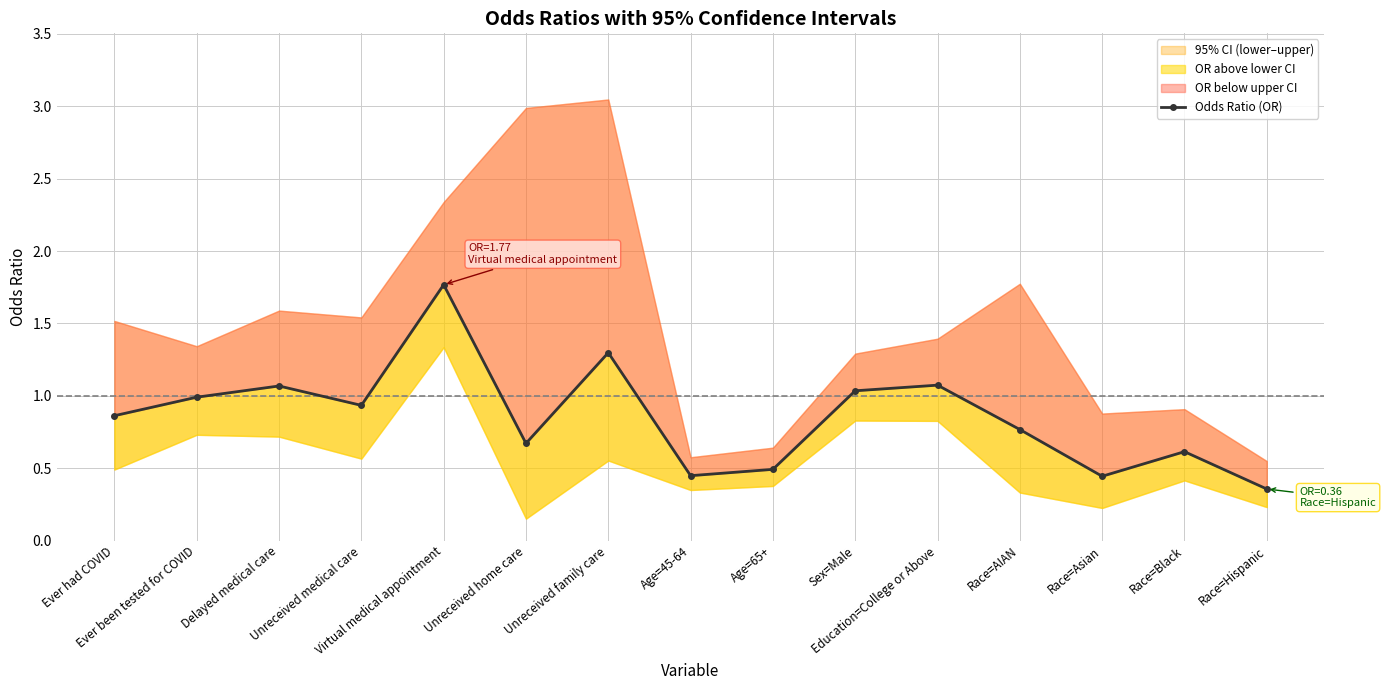

Is it true that the value at Ever had COVID is 0.4?

False